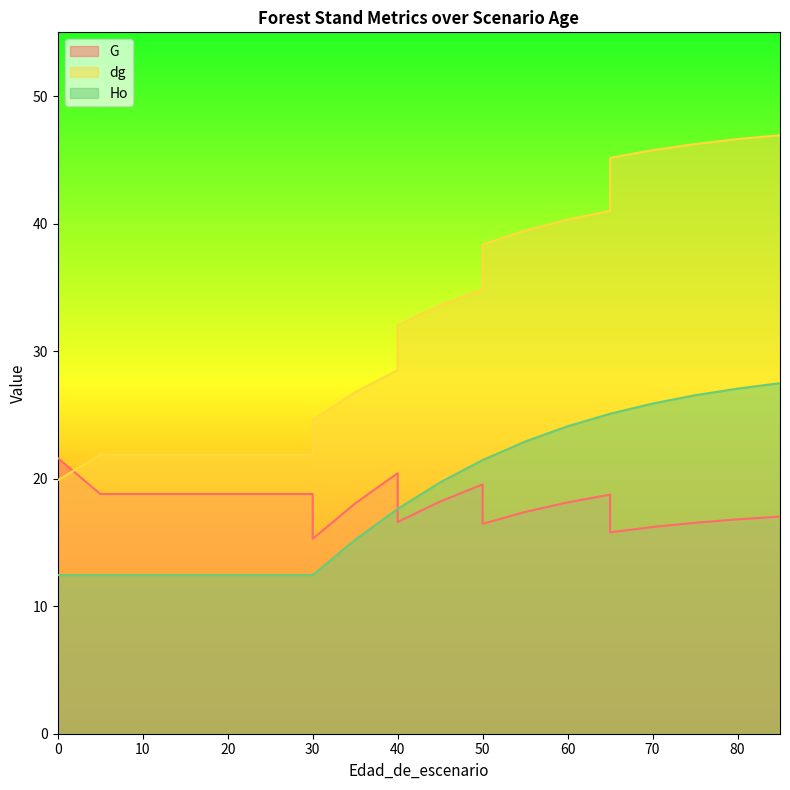

How many distinct data groups are displayed?

3